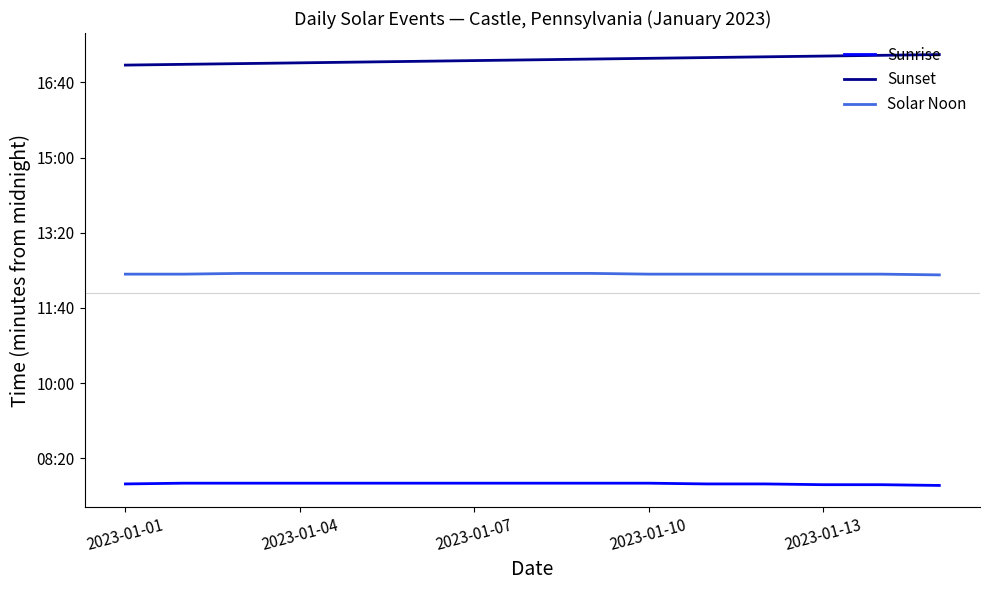

Rank the series by their maximum value, from highest to lowest.

Sunset, Solar Noon, Sunrise